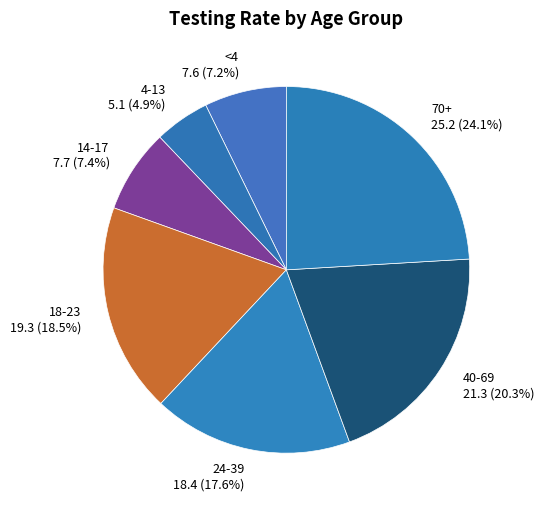

How many slices are in this pie chart?

7